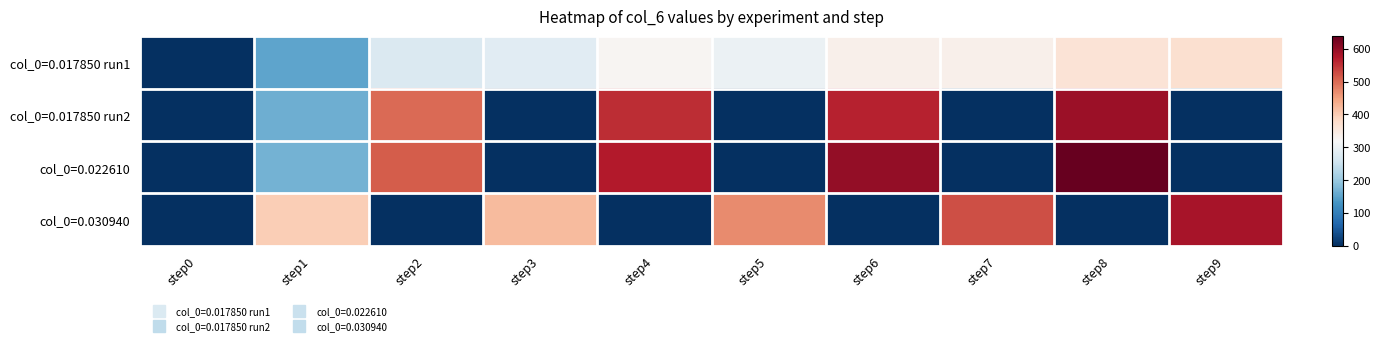

Reading left to right, what are all the values shown in this chart?

col_0=0.017850 run1: step0=0.1	step1=150.7	step2=272.2	step3=281.9	step4=325.6	step5=301.6	step6=335.4	step7=335.0	step8=363.0	step9=370.6
col_0=0.017850 run2: step0=0.0	step1=163.0	step2=499.9	step3=0.0	step4=555.2	step5=0.0	step6=563.9	step7=0.0	step8=591.4	step9=0.0
col_0=0.022610: step0=0.4	step1=167.1	step2=512.9	step3=0.0	step4=573.2	step5=0.0	step6=598.8	step7=0.0	step8=638.3	step9=0.0
col_0=0.030940: step0=0.7	step1=397.7	step2=0.0	step3=420.9	step4=0.0	step5=469.6	step6=0.0	step7=525.0	step8=0.0	step9=582.9